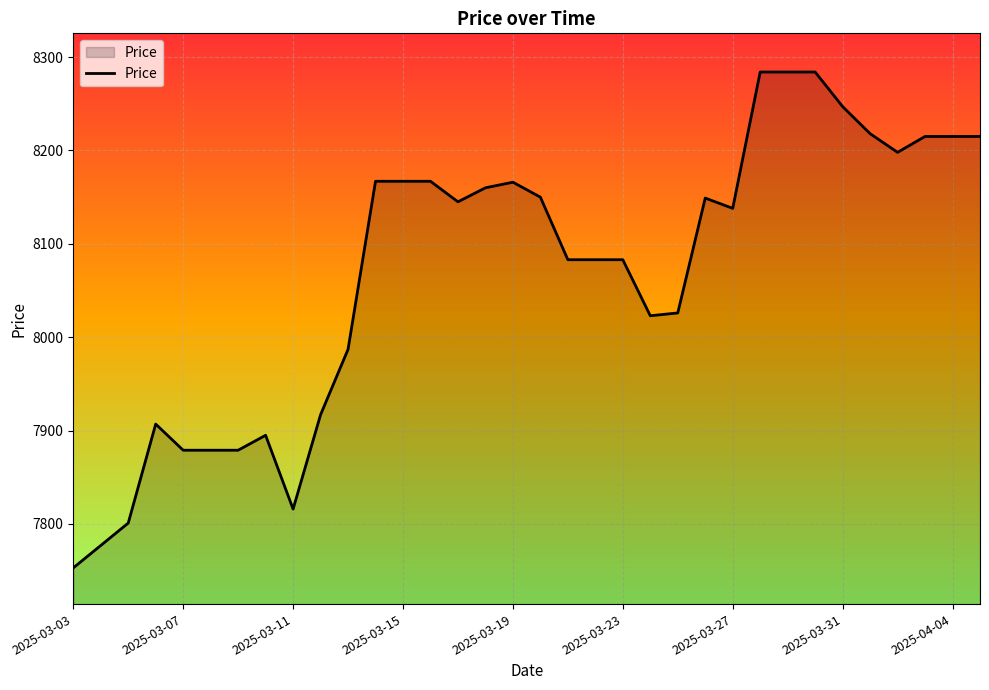

What is the greatest value displayed?

8284